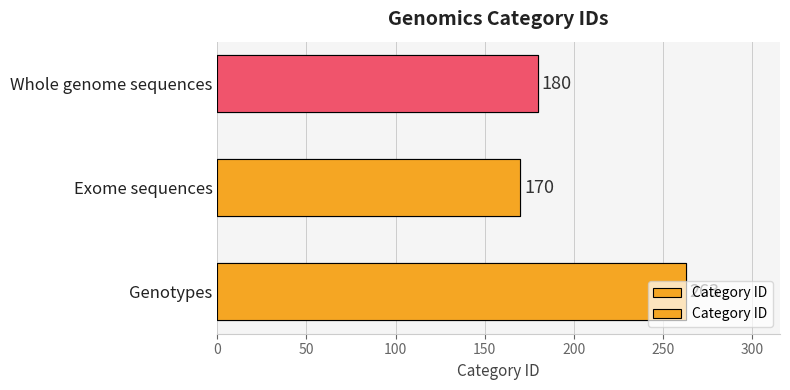

What is the value of the 2nd bar from the left?

170